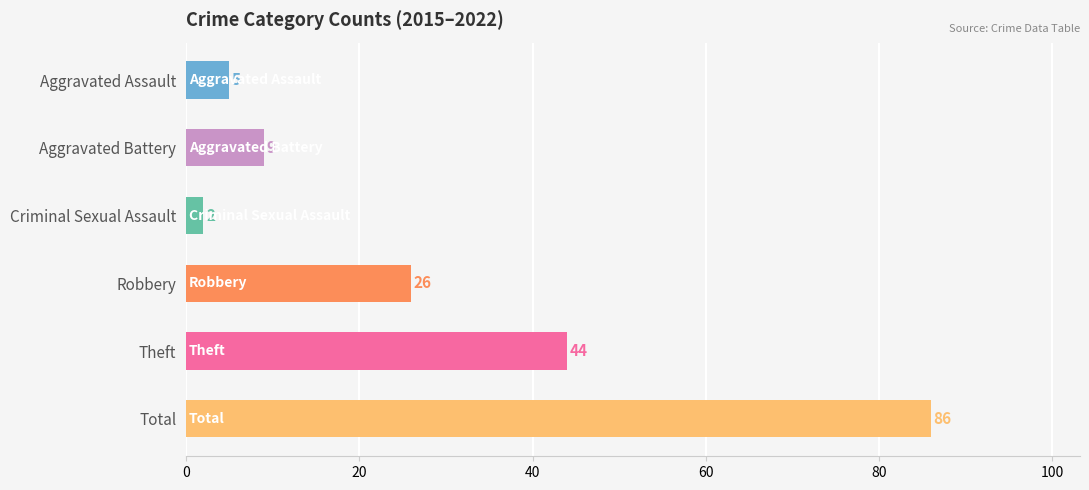

What is the maximum value shown in the chart?

86